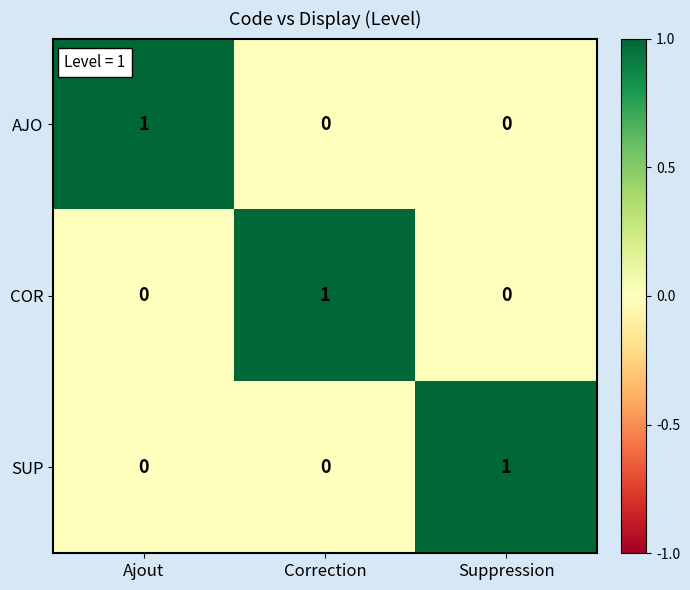

Count the COR values in the range 0 to 1.

3